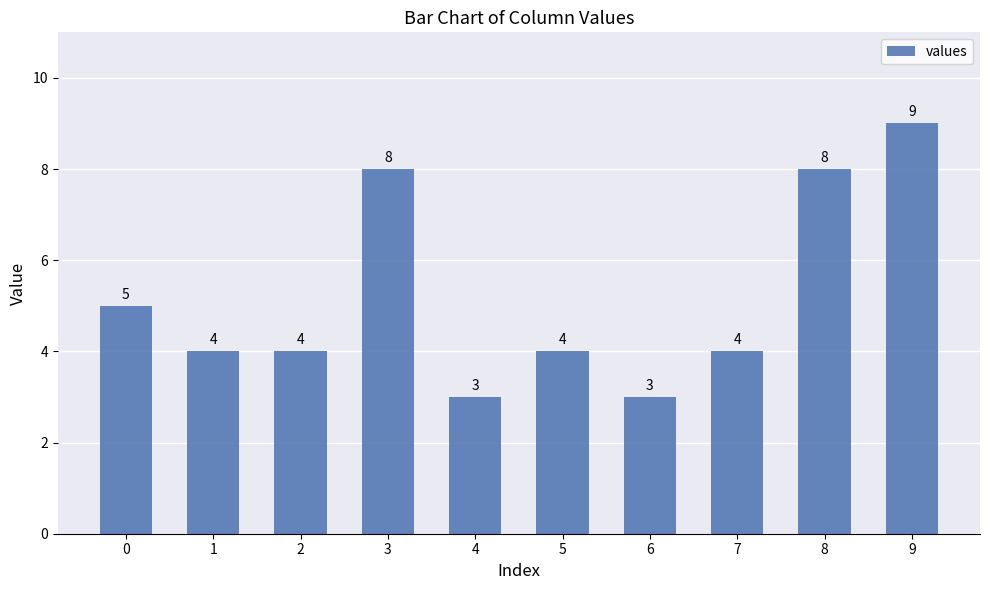

The value at 4 is 3. True or false?

True